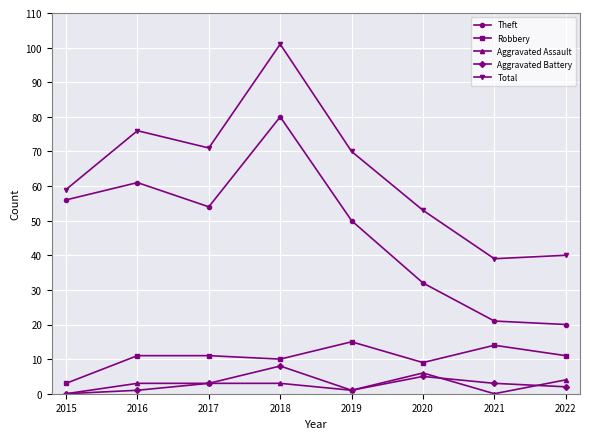

What is the difference between the Aggravated Battery values at 2020 and 2022?

3